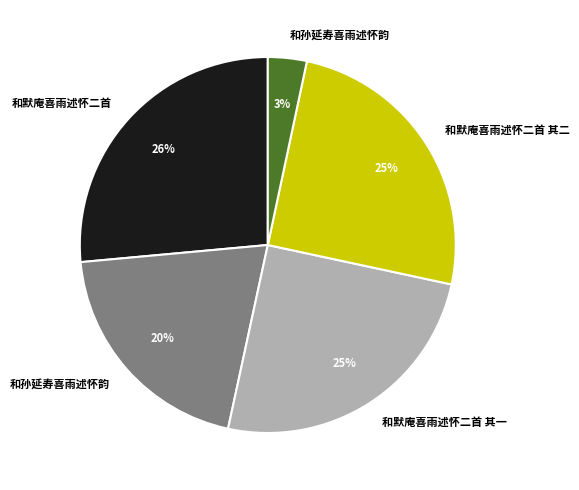

How many slices are in this pie chart?

5